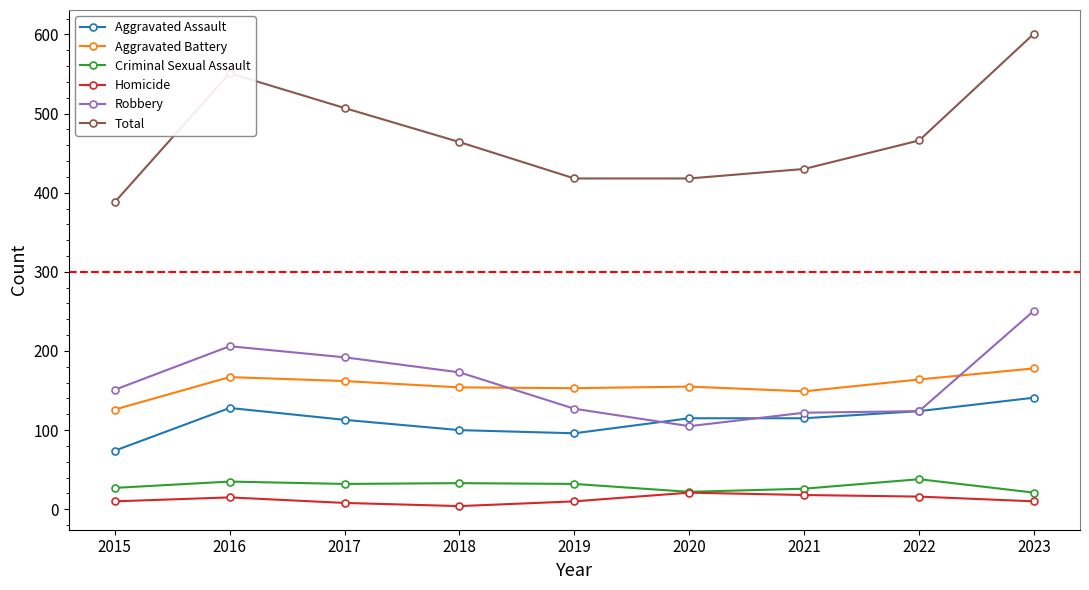

The Robbery series shows 52 at 2016. True or false?

False